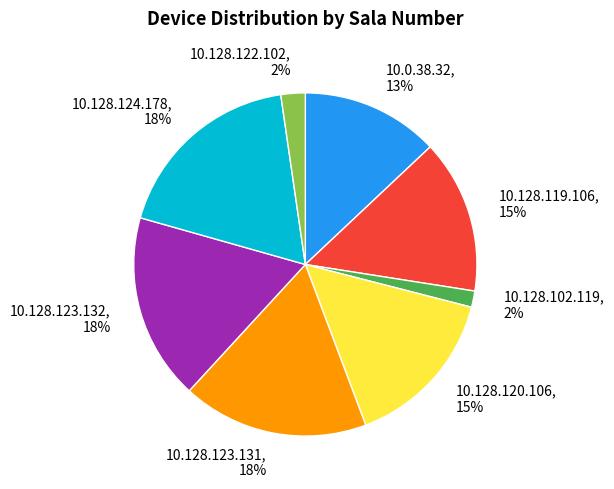

Combined, do 10.128.122.102, 2% and 10.128.119.106, 15% account for over 50%?

No